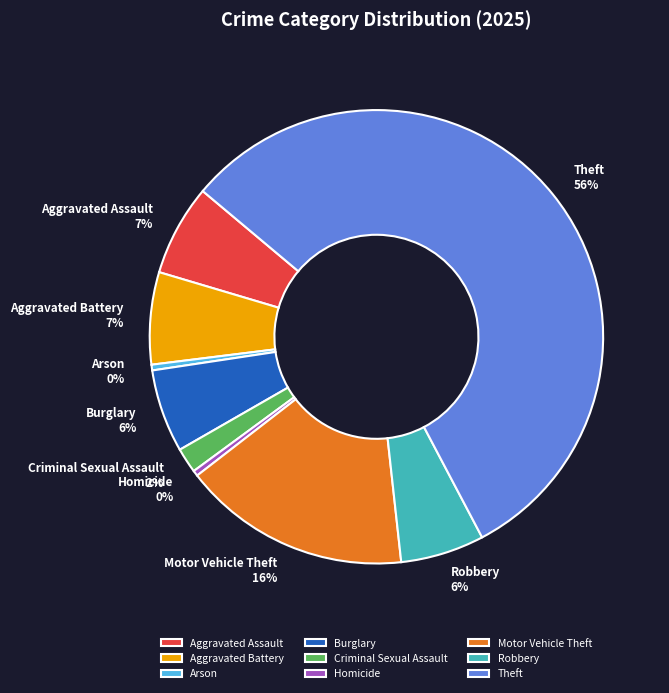

Is there any slice that represents more than half of the pie?

Yes